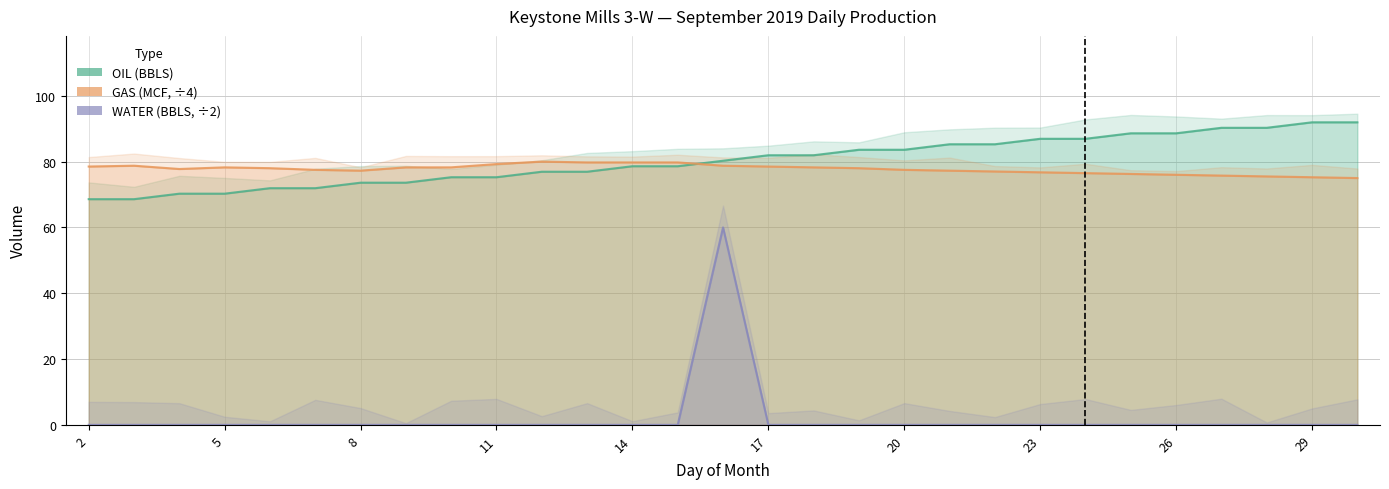

What are all the series names shown in the legend?

OIL (BBLS), GAS (MCF), WATER (BBLS)